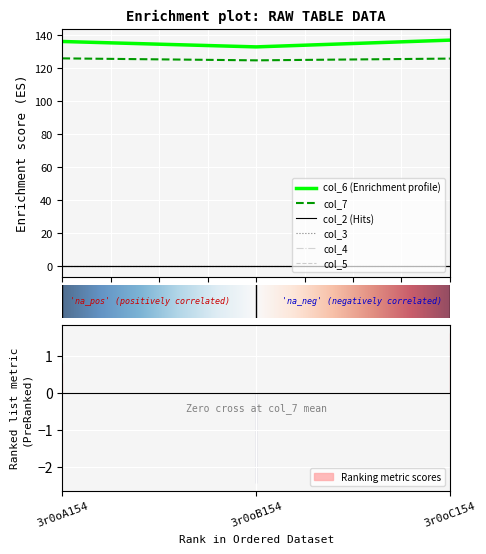

Between 3r0oA154 and 3r0oC154, which series saw the biggest shift?

col_6